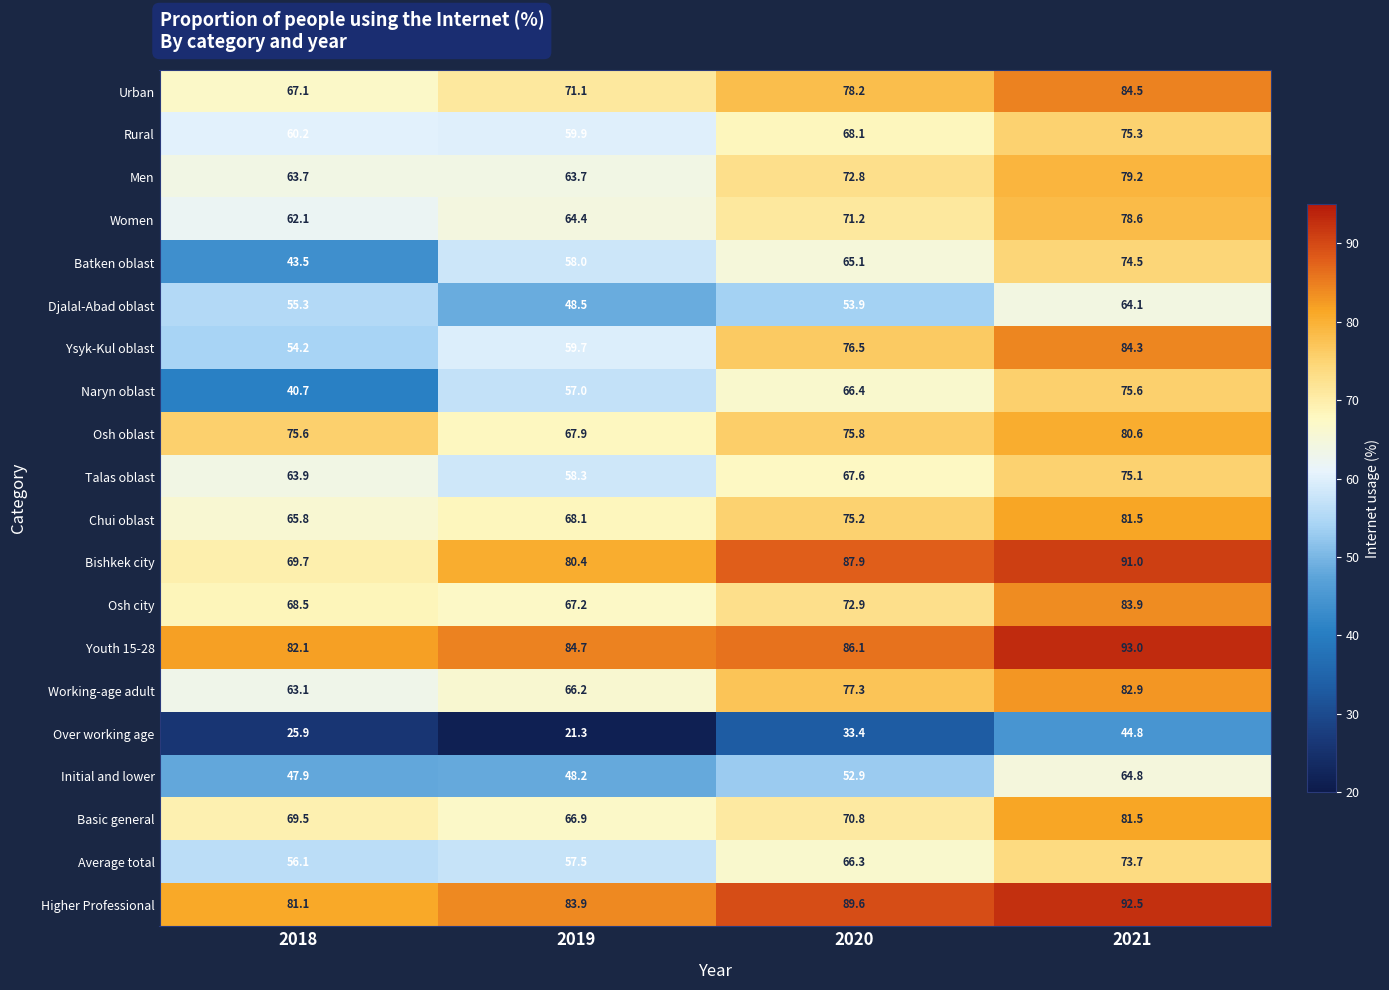

What is the total value across all series at 2021?

1561.4